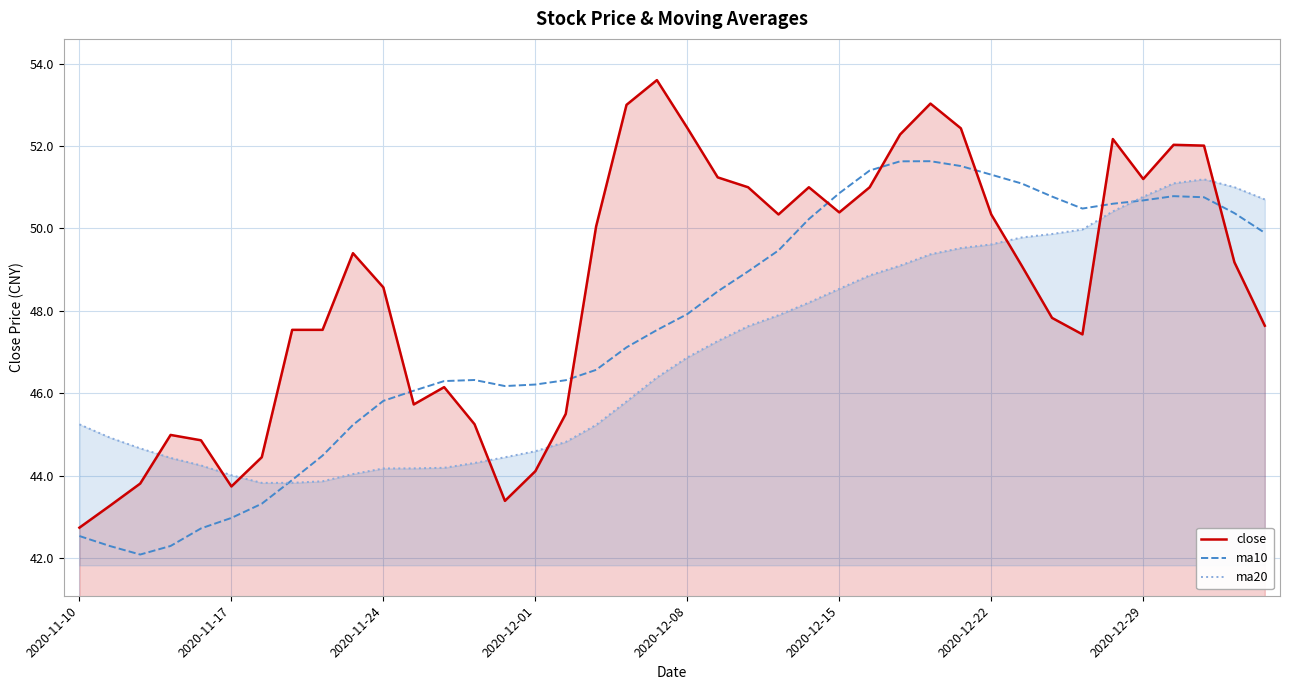

Read the close value at 33.

47.4